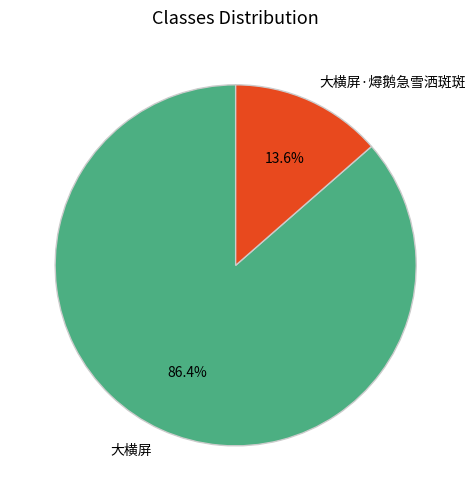

What is the ratio of the value at 大横屏·燖鹅急雪洒斑斑 to the value at 大横屏?

0.2